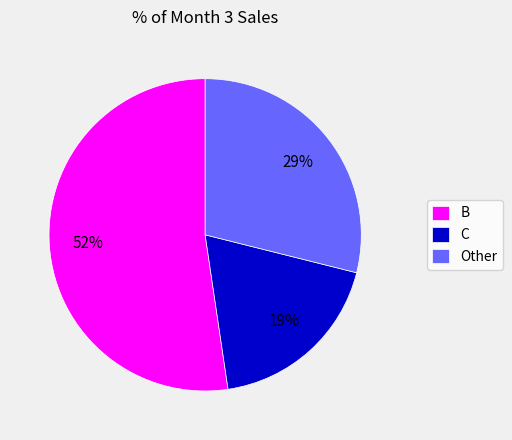

Is the sum of B and Other greater than half?

Yes